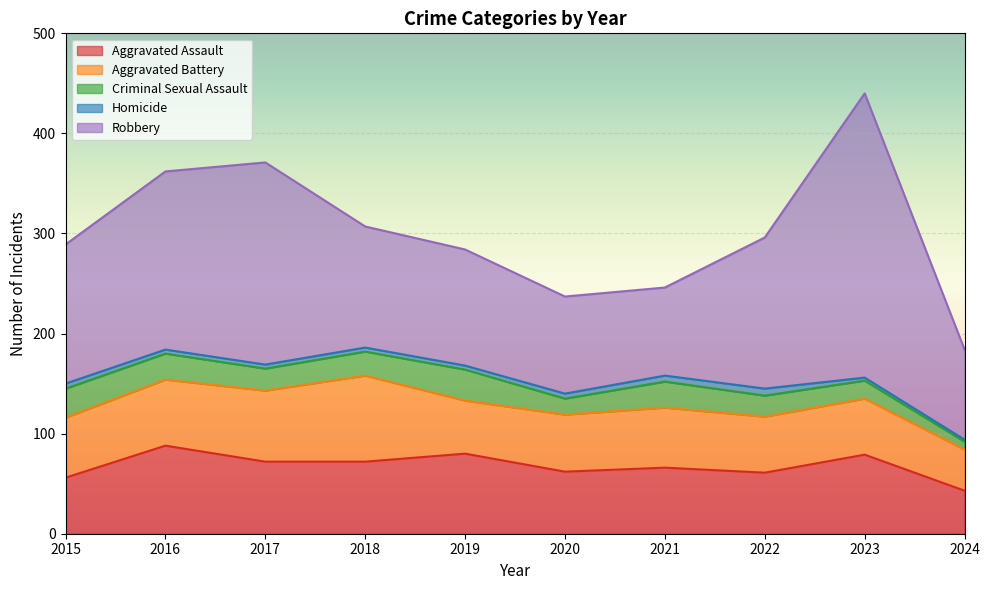

Rank the categories by Aggravated Battery value from highest to lowest.

2018, 2017, 2016, 2015, 2021, 2020, 2022, 2023, 2019, 2024